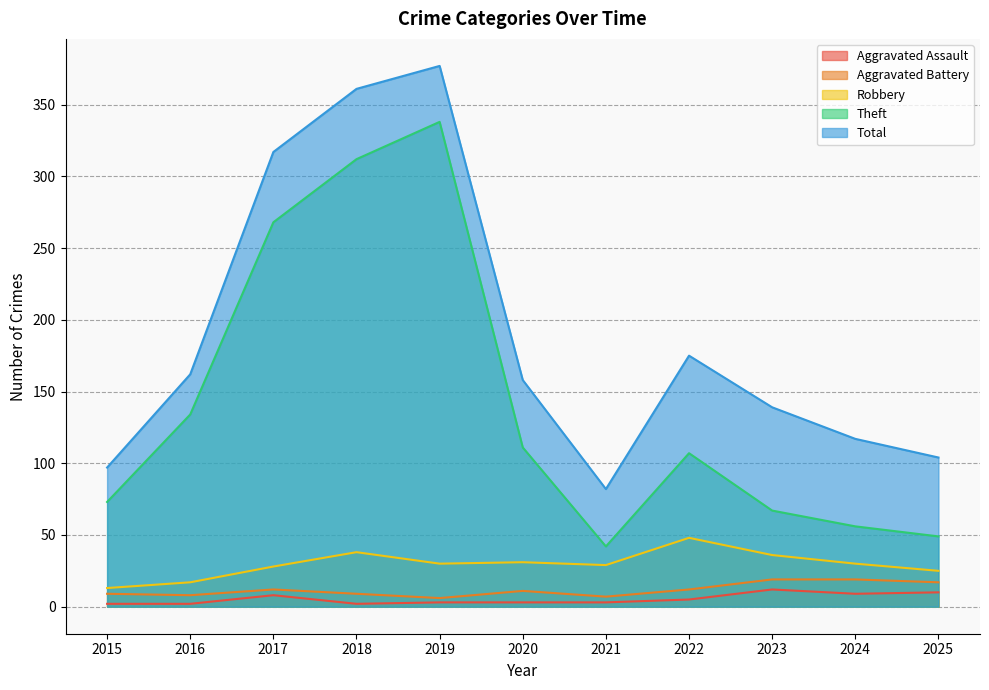

What is the greatest value displayed?

377